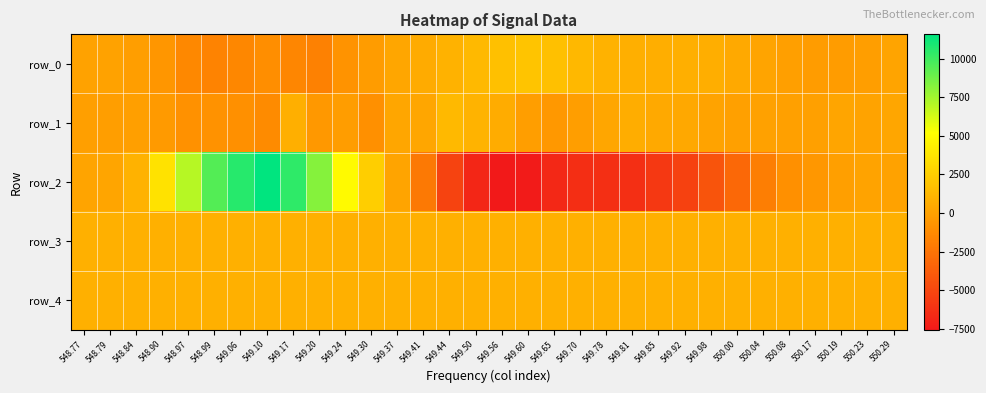

Which series has the largest total across all categories?

row_4